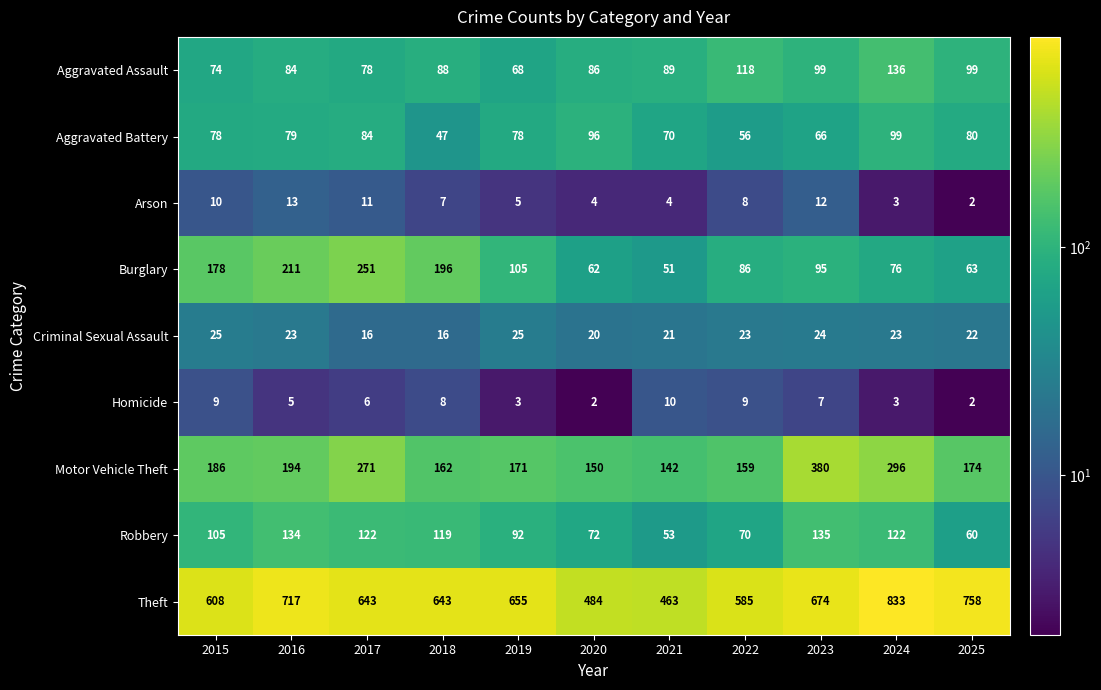

At which category does the chart reach its peak across all series?

2024